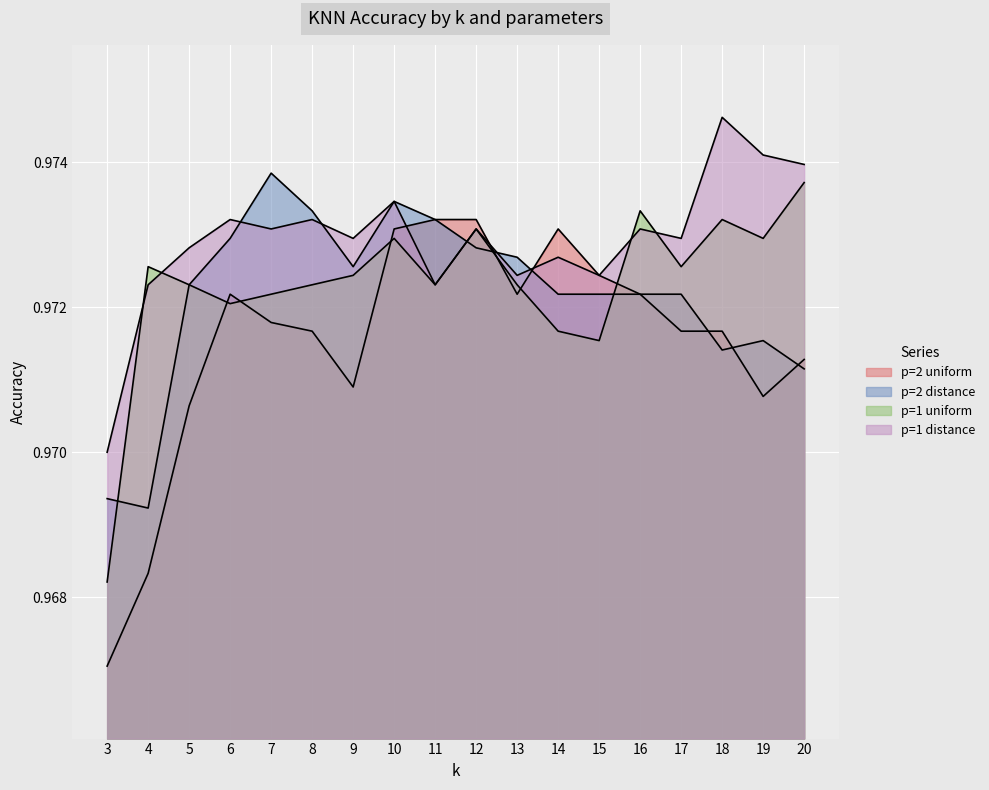

What is the approximate value of p=1 uniform at 11?

1.0